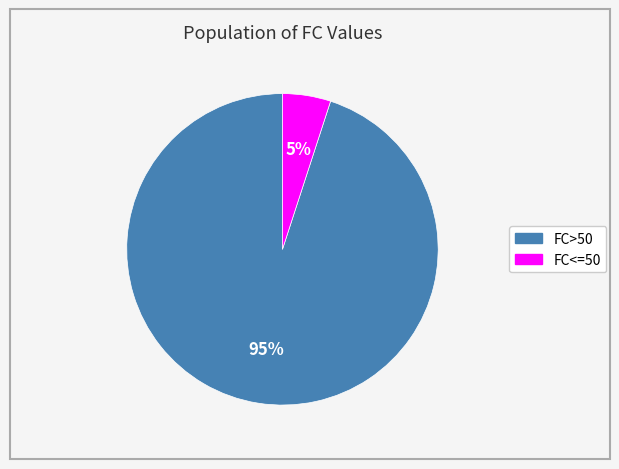

Is there a majority slice in this chart?

Yes